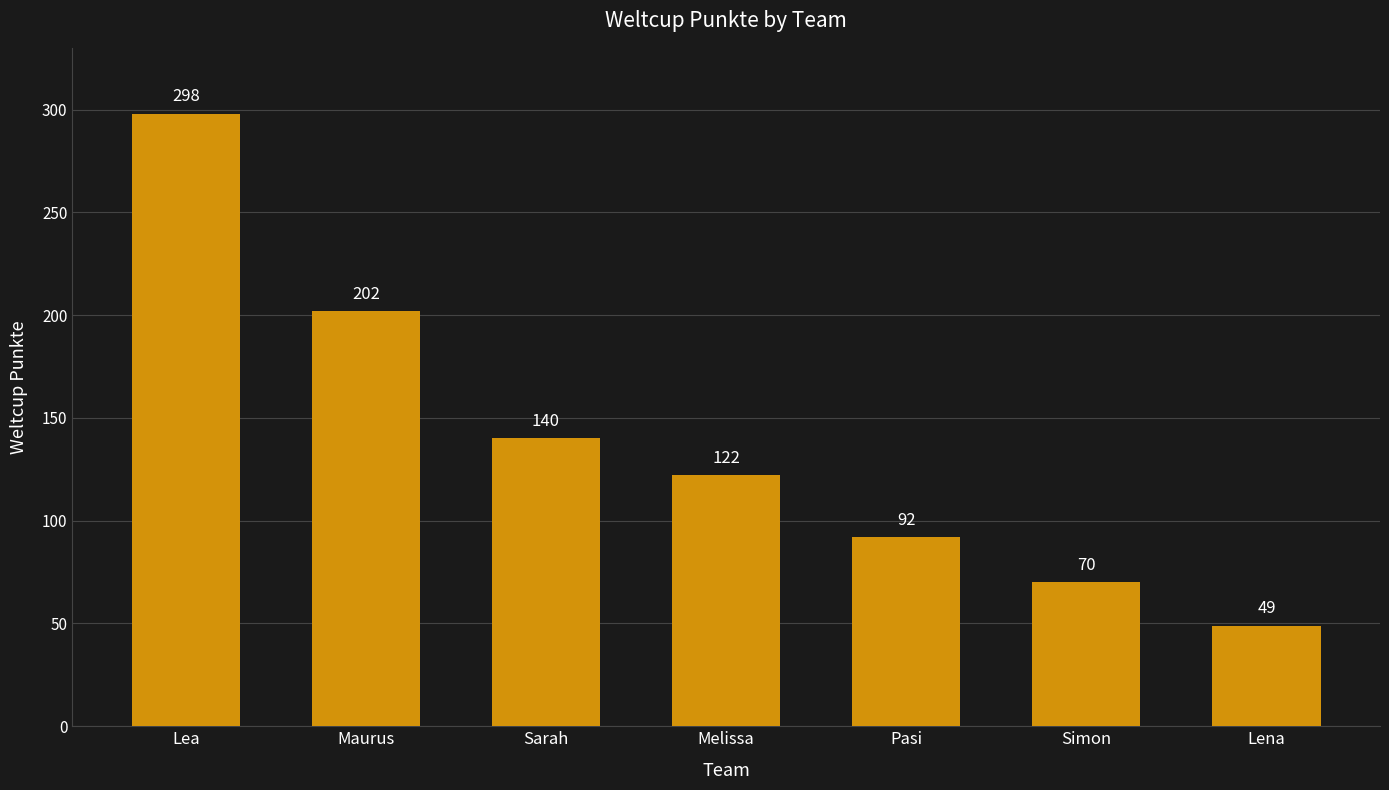

Rank the categories by value from lowest to highest.

Lena, Simon, Pasi, Melissa, Sarah, Maurus, Lea